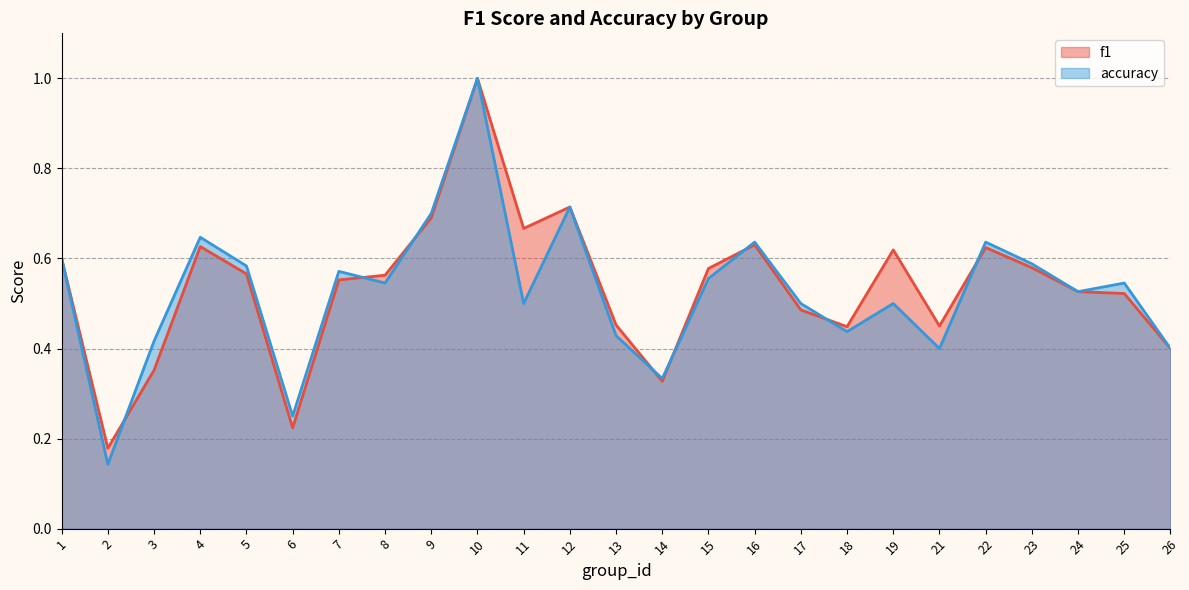

What is the value of the accuracy point at the 25th from the left?

0.4